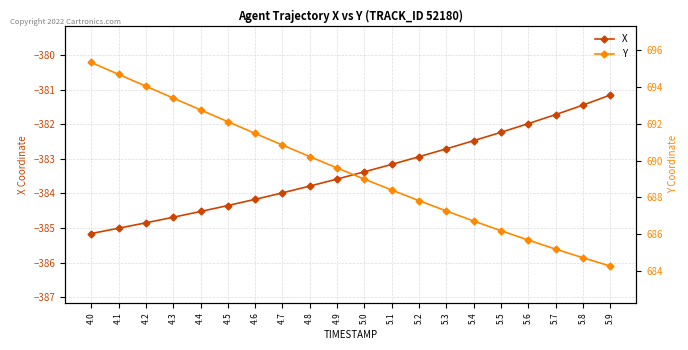

True or false: Y and X intersect in this chart.

False